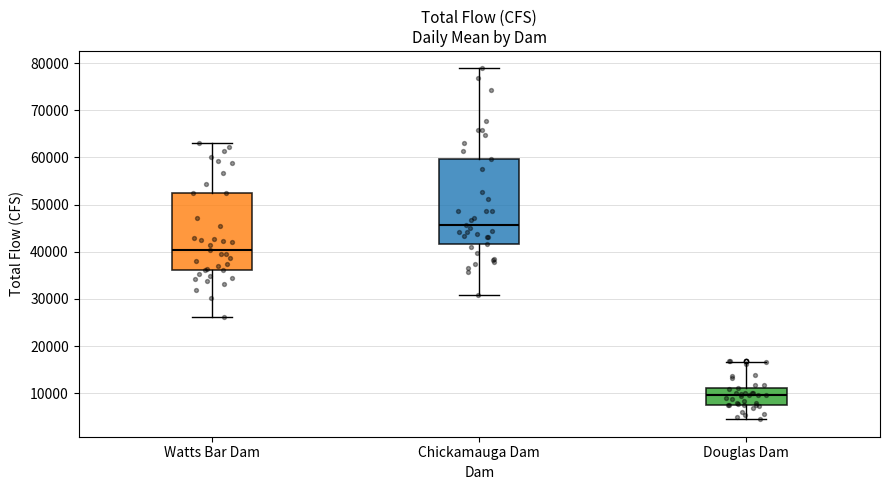

Where is the lower edge of the box for Douglas Dam on the y-axis? The values are not printed on the chart, so give them approximately, as read against the axis.

8000